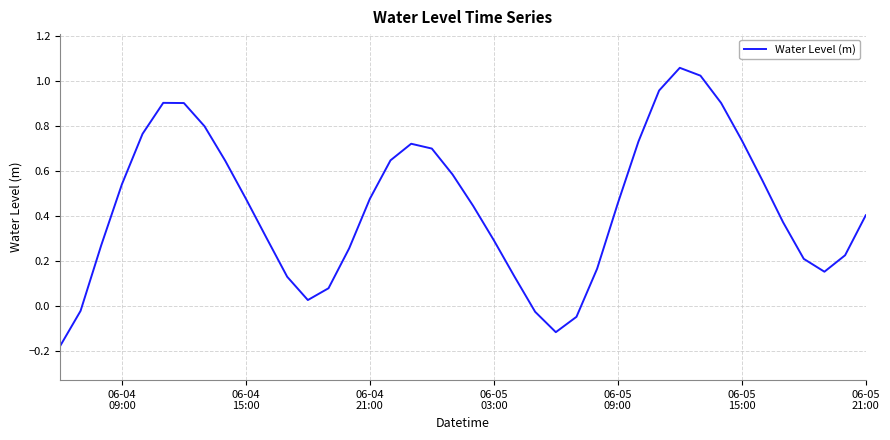

What is the difference between the maximum and minimum values?

1.2